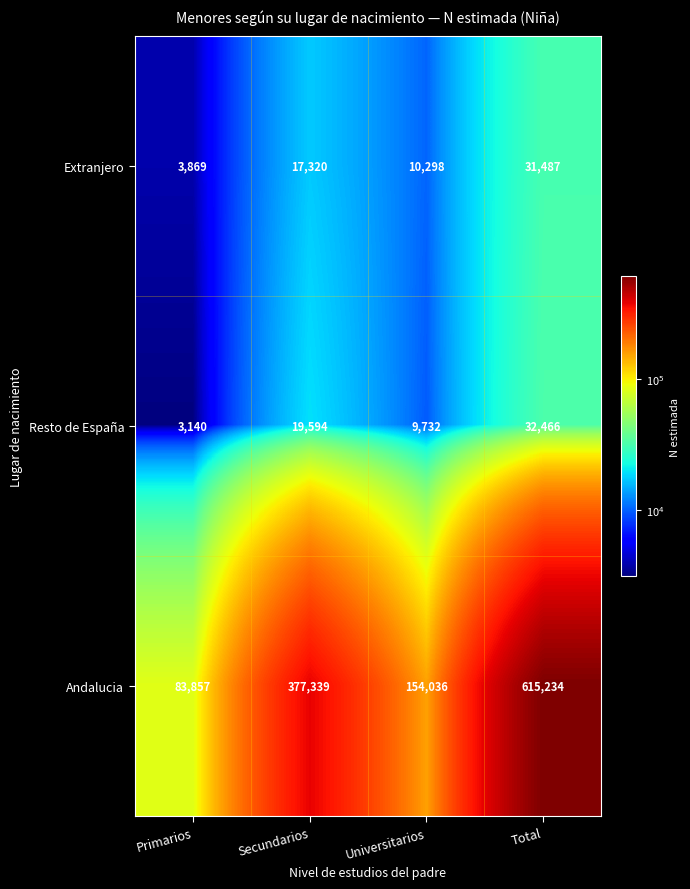

Rank the series by their maximum value, from lowest to highest.

Extranjero, Resto de España, Andalucia